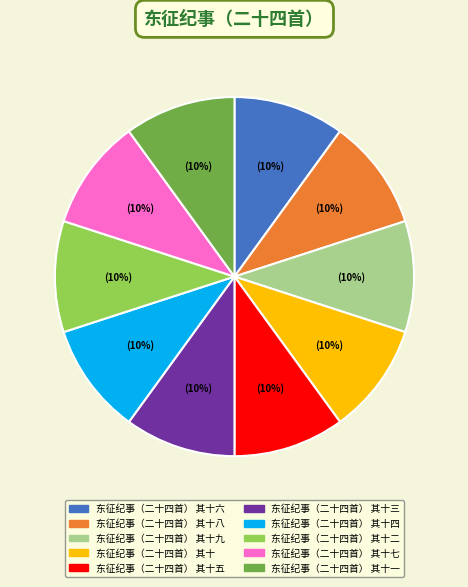

To the nearest percent, what is the combined percentage of 东征纪事（二十四首） 其十一 and 东征纪事（二十四首） 其十三?

20%